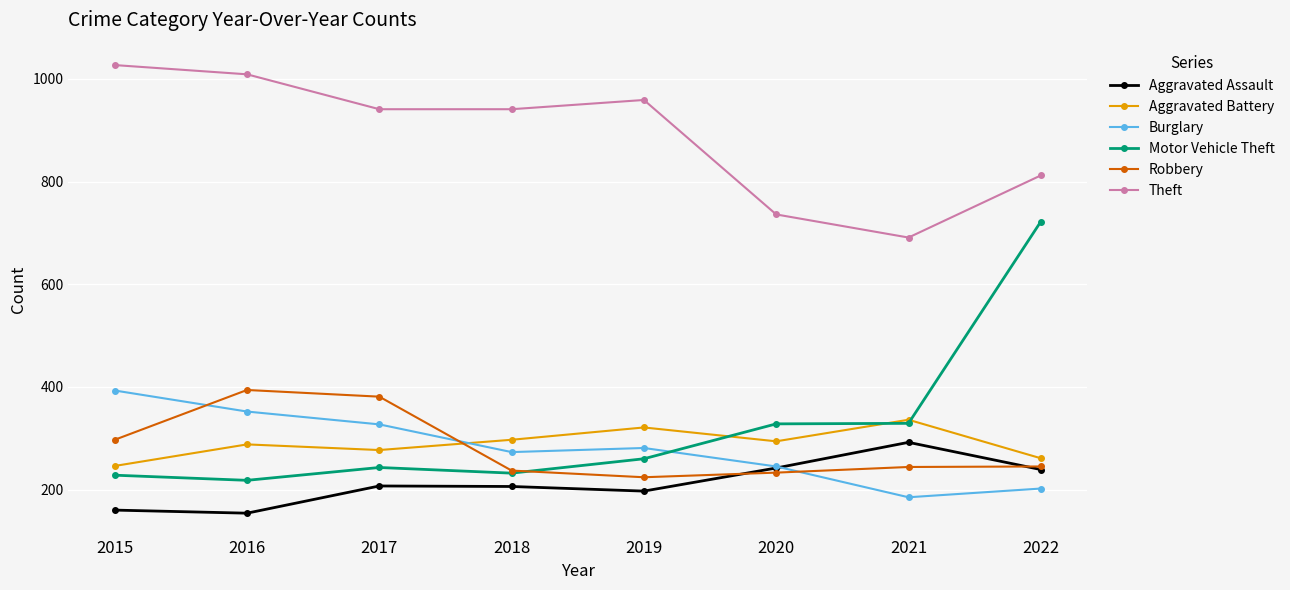

What is the spread (max minus min) of values at 2020?

503